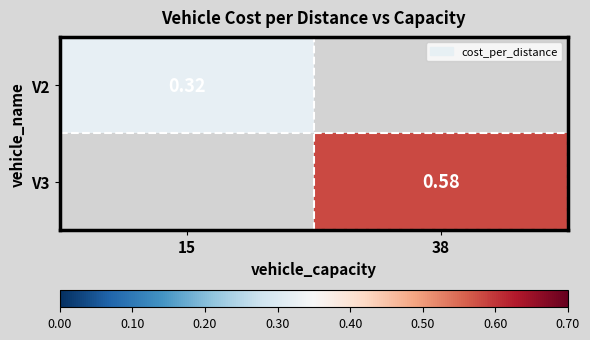

Which category has the highest value across all series?

38